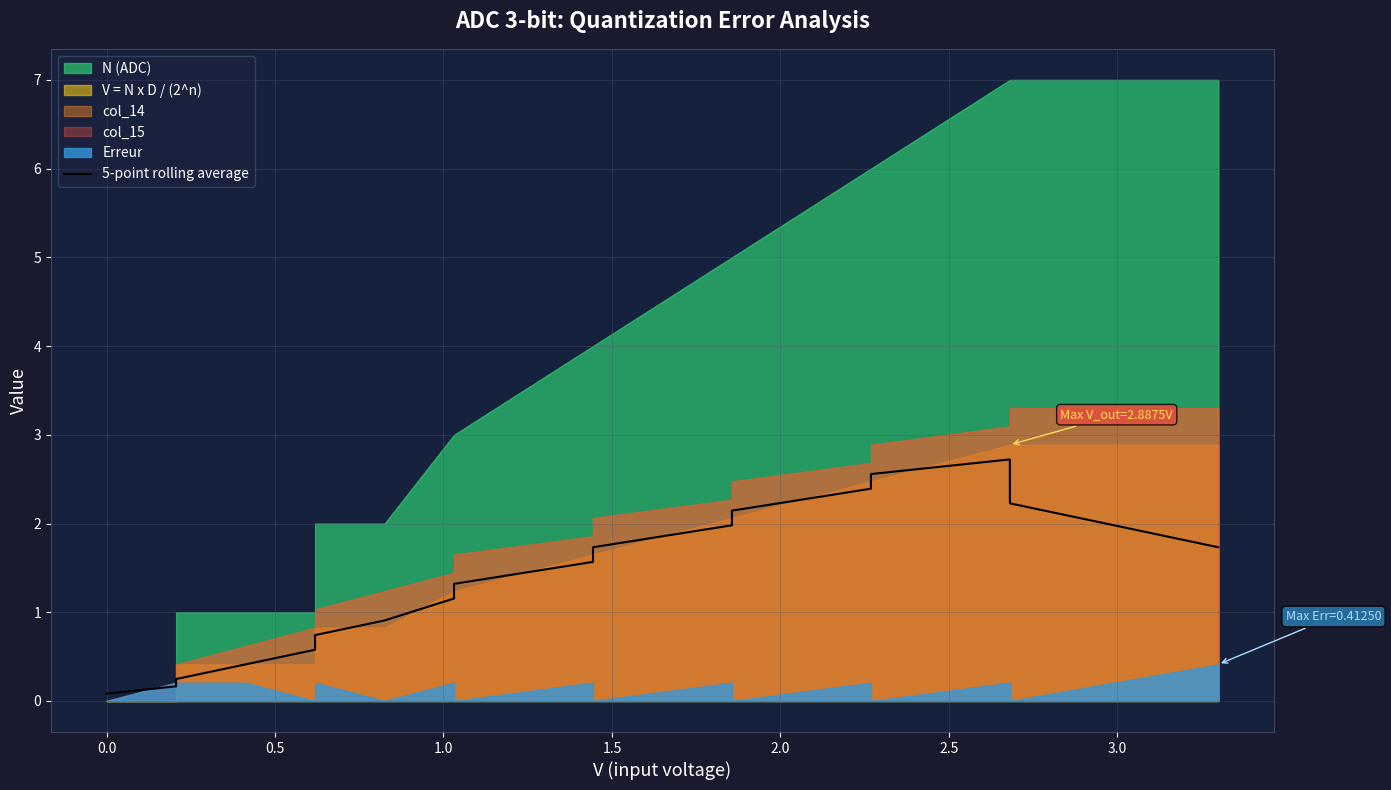

What is the highest value of the 5-point rolling average series?

2.7